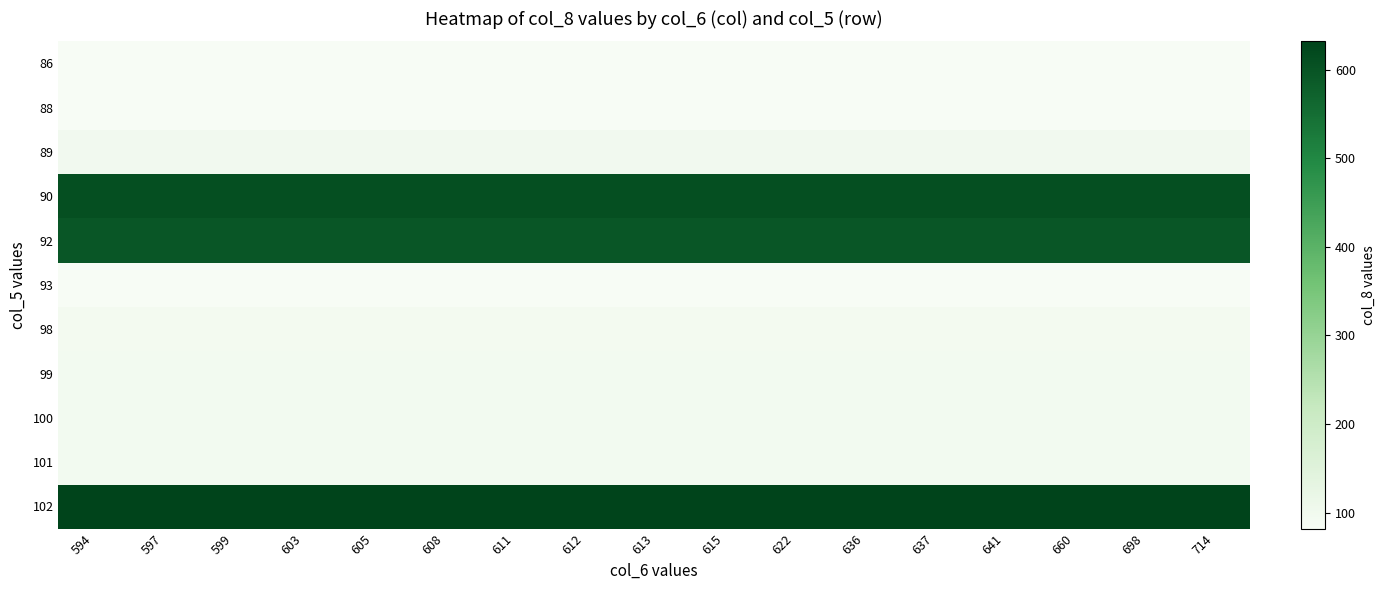

Which has a higher value, 597 or 599?

597